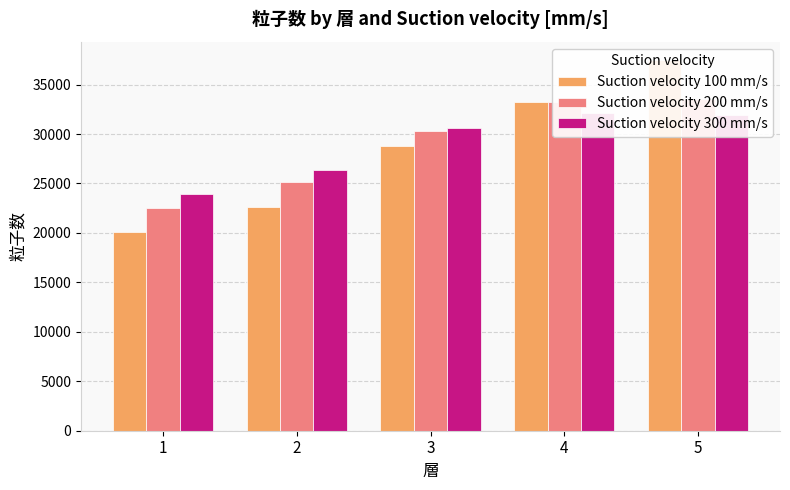

Which category has the lowest value in the Suction velocity 100 mm/s series?

1